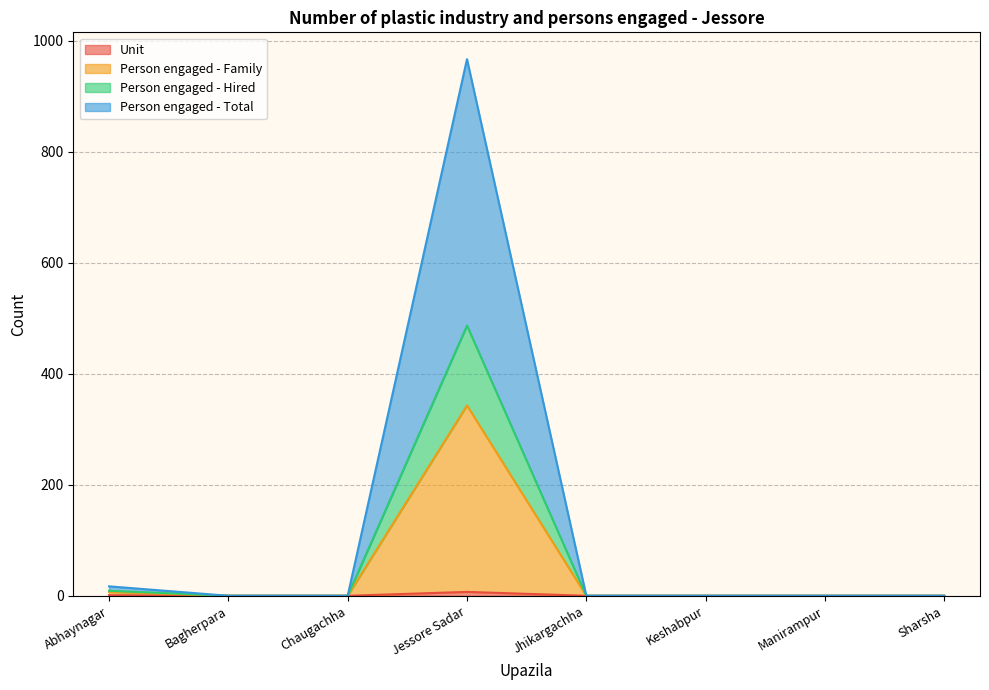

What is the label of the 1st point from the right?

Sharsha